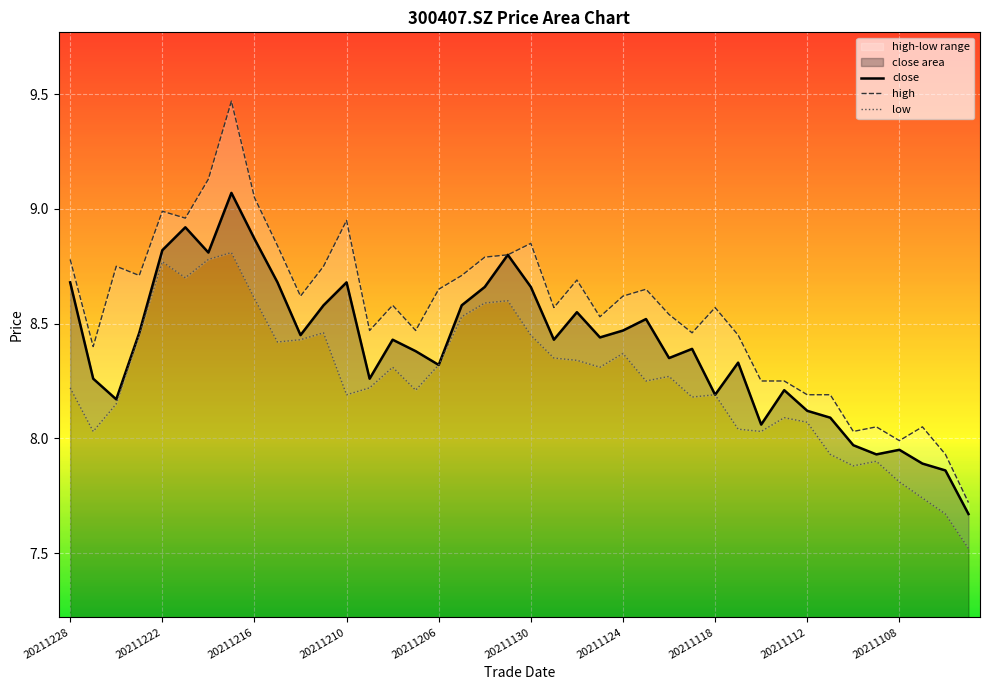

Rank the series by their maximum value, from highest to lowest.

high, close, low